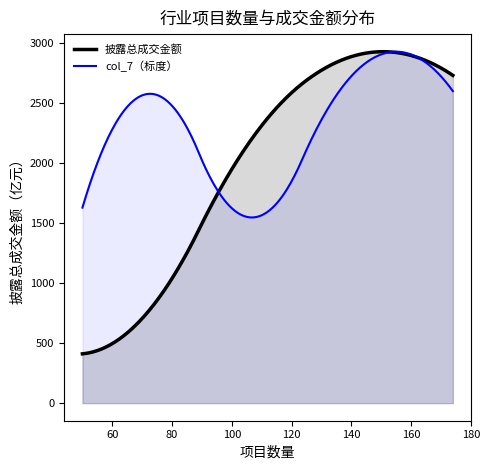

True or false: 披露总成交金额 has a value of 2376.1 at 112.

True